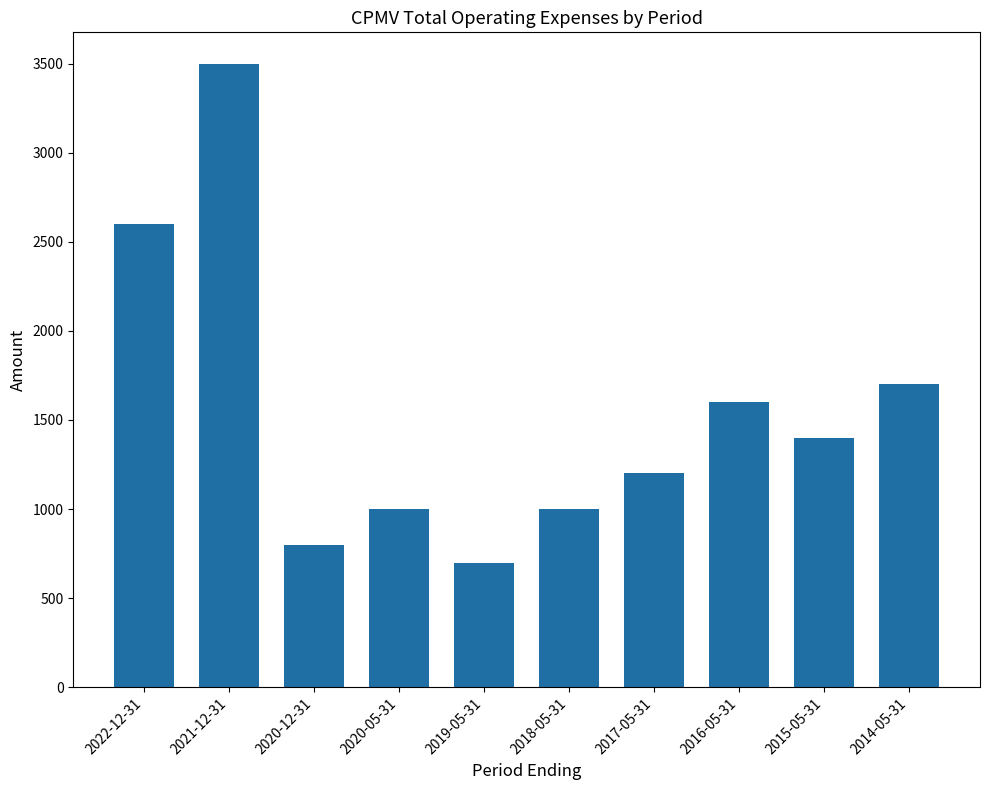

The chart shows a value of 2357 at 2016-05-31. True or false?

False